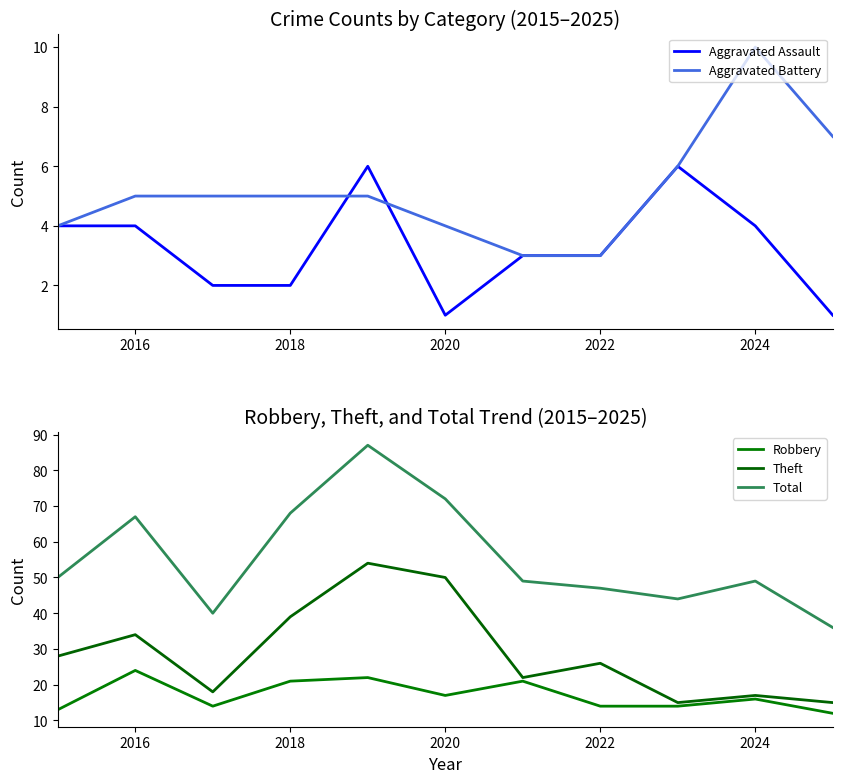

What is the highest value of the Aggravated Assault series?

6